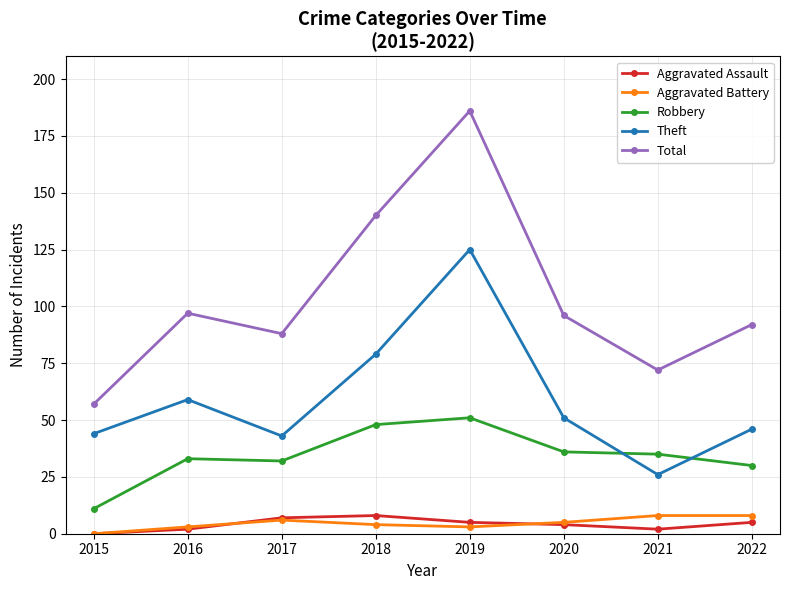

True or false: Aggravated Battery has more than 2 points higher than both neighbors.

False